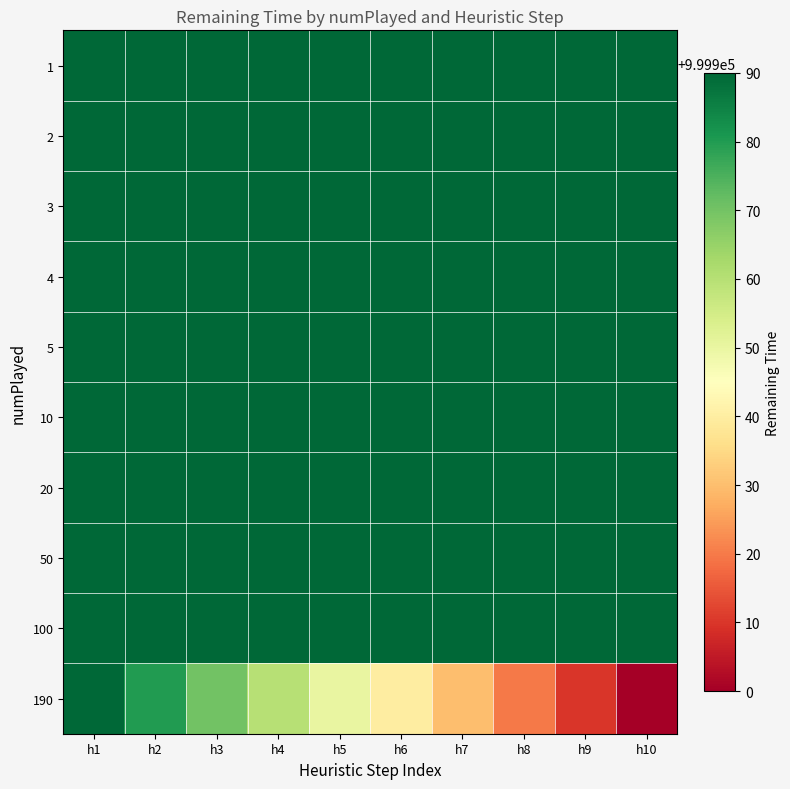

How many distinct data groups are displayed?

10